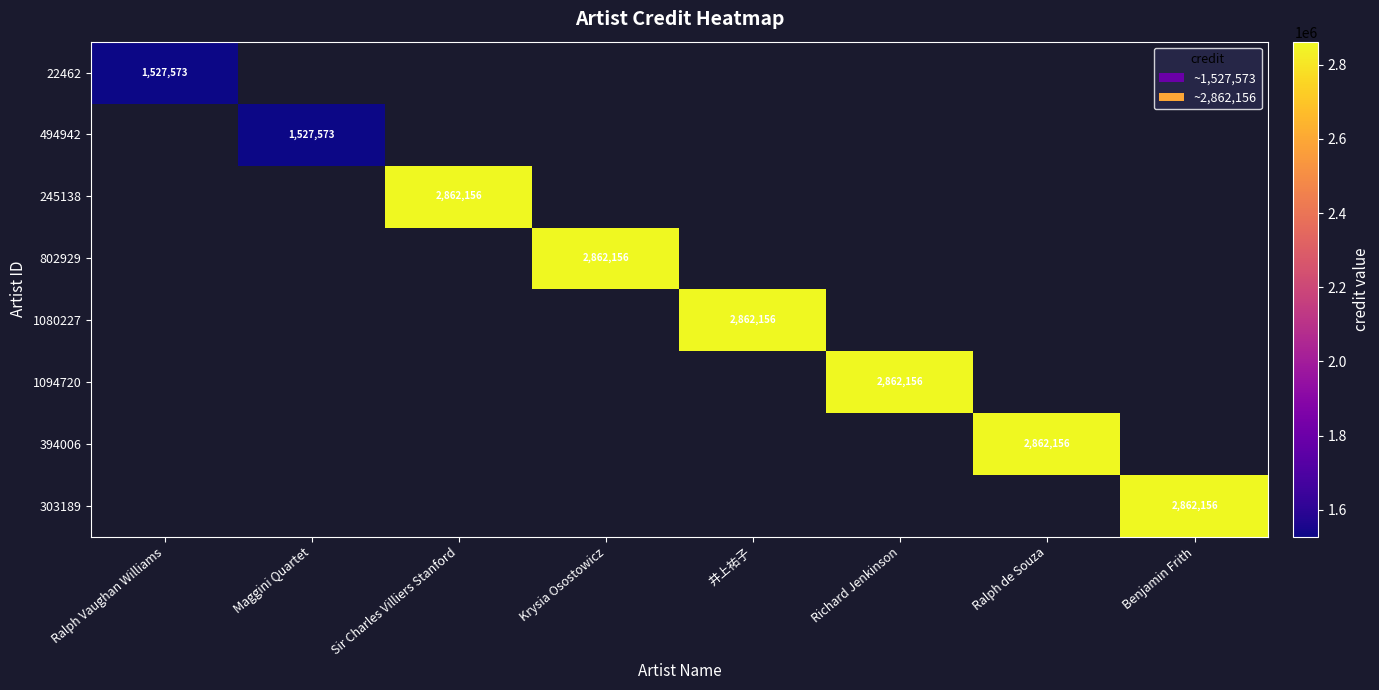

The 802929 series shows 2862156 at Krysia Osostowicz. True or false?

True